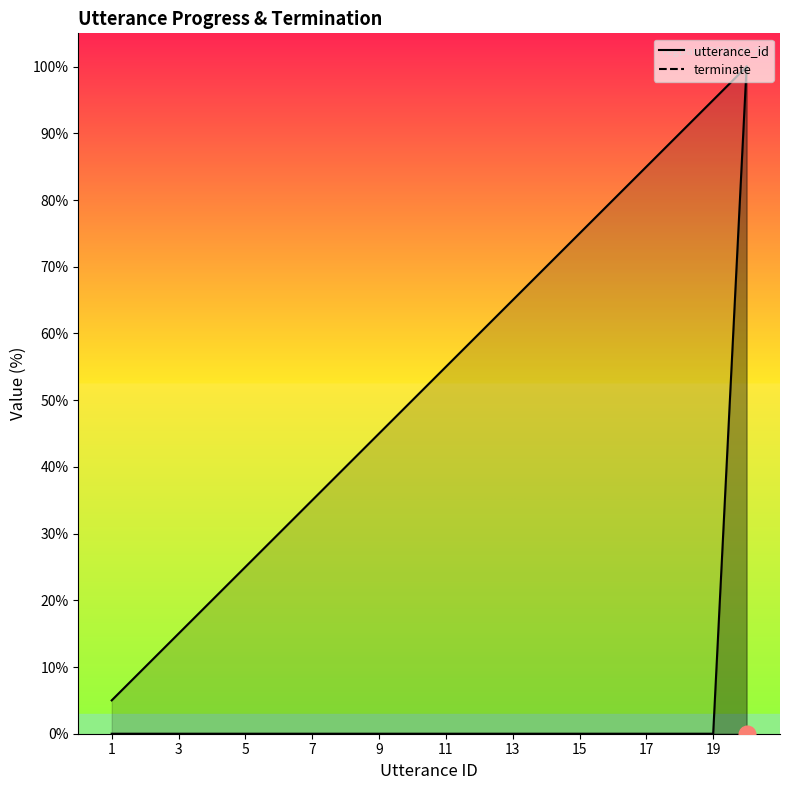

What is the highest value of the terminate series?

100.0